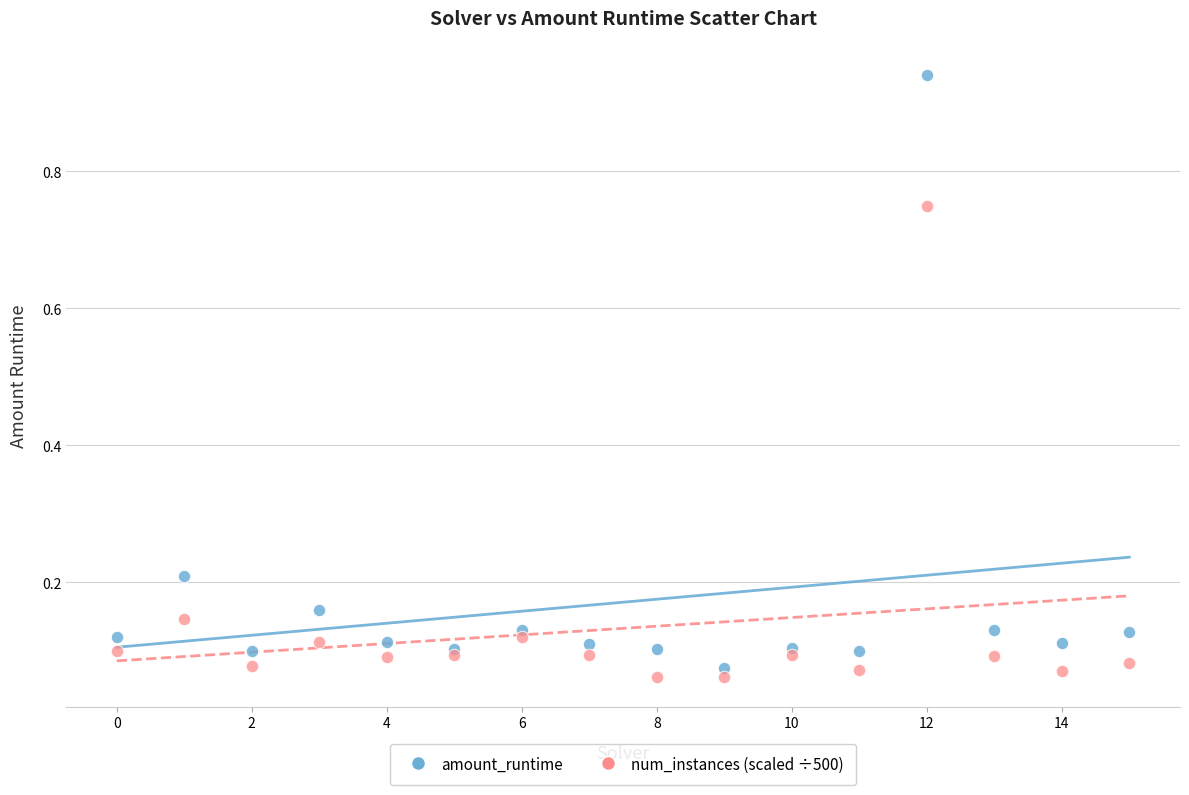

Which series reaches the maximum Y coordinate?

amount_runtime